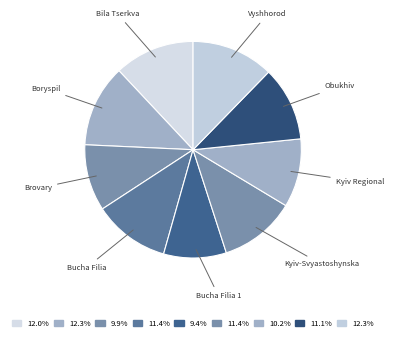

How many segments does this pie chart have?

9